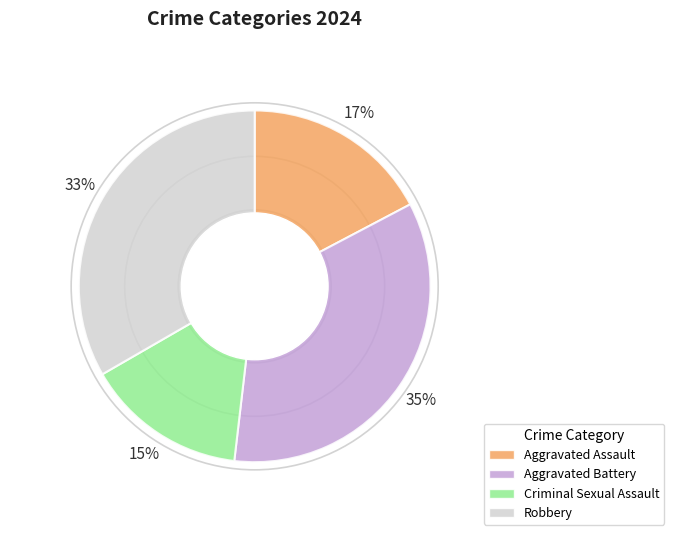

How many slices are in this pie chart?

4